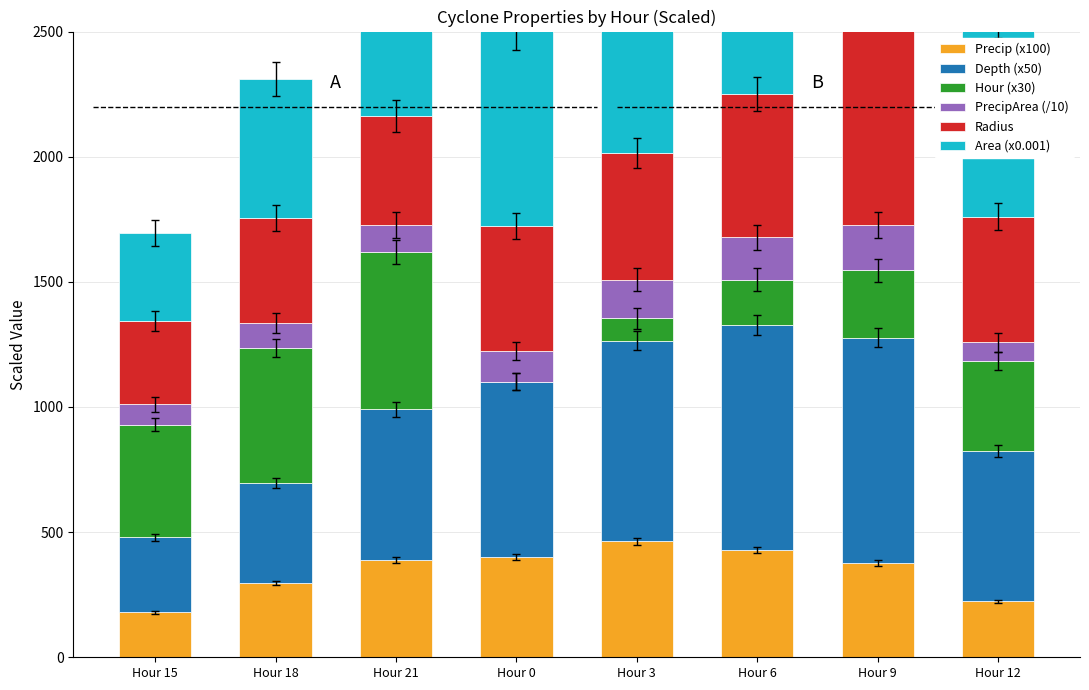

At Hour 0, list the series in order from largest to smallest.

Area (x0.001), Depth (x50), Radius, Precip (x100), PrecipArea (/10), Hour (x30)